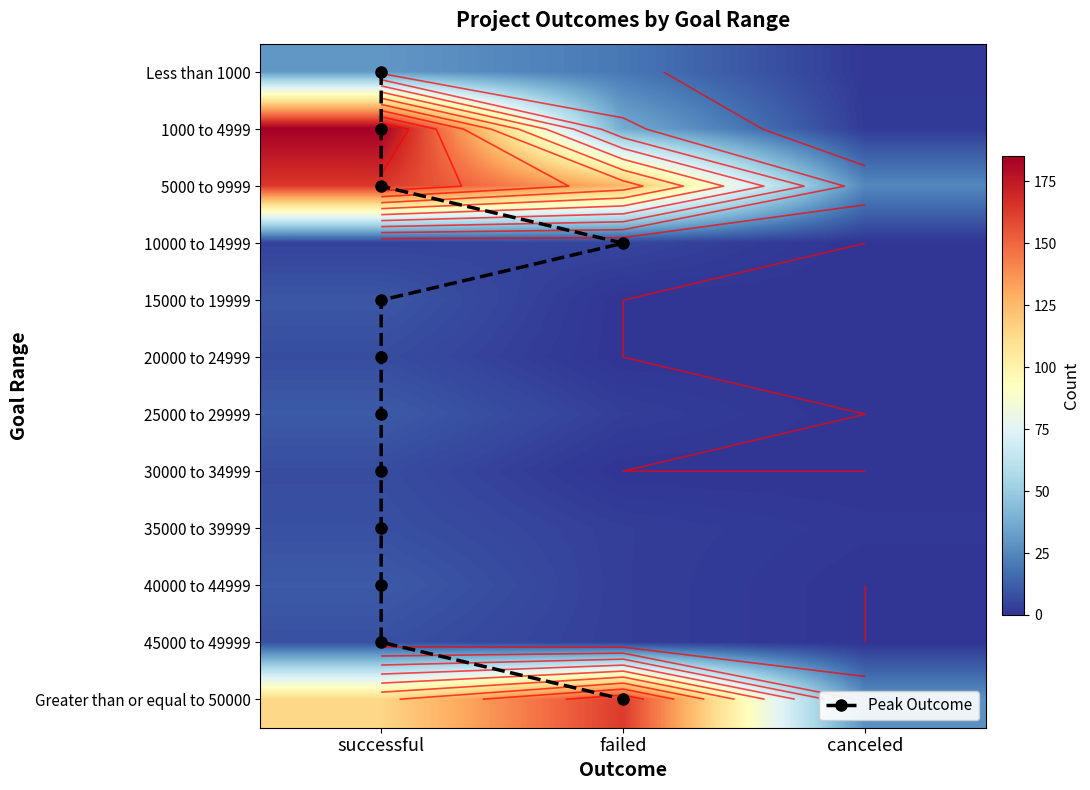

Reading left to right, list all the values displayed in this chart.

Less than 1000: successful=30	failed=20	canceled=1
1000 to 4999: successful=185	failed=37	canceled=2
5000 to 9999: successful=164	failed=126	canceled=25
10000 to 14999: successful=4	failed=5	canceled=0
15000 to 19999: successful=10	failed=0	canceled=0
20000 to 24999: successful=7	failed=0	canceled=0
25000 to 29999: successful=11	failed=3	canceled=0
30000 to 34999: successful=7	failed=0	canceled=0
35000 to 39999: successful=8	failed=3	canceled=1
40000 to 44999: successful=11	failed=3	canceled=0
45000 to 49999: successful=8	failed=3	canceled=0
Greater than or equal to 50000: successful=114	failed=163	canceled=28